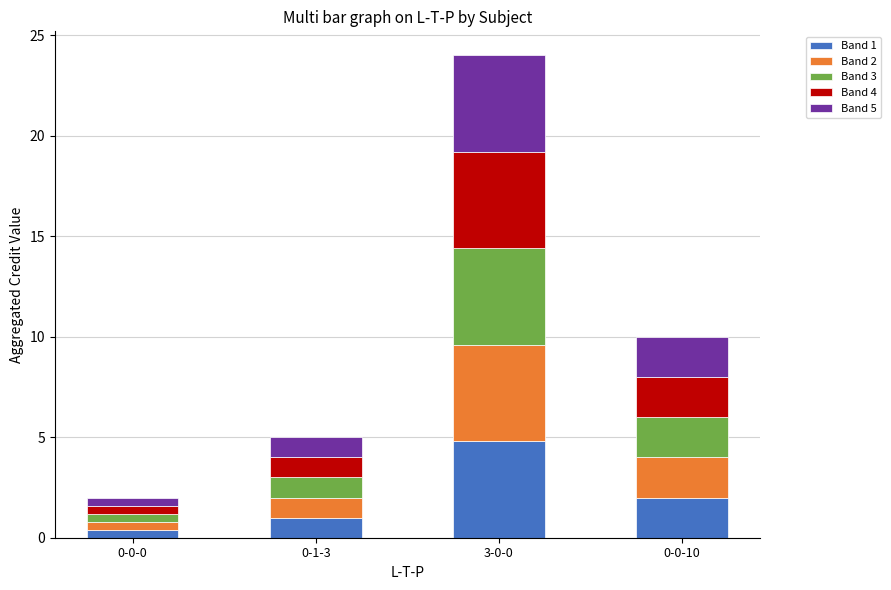

Which category has the lowest value in the Band 1 series?

0-0-0